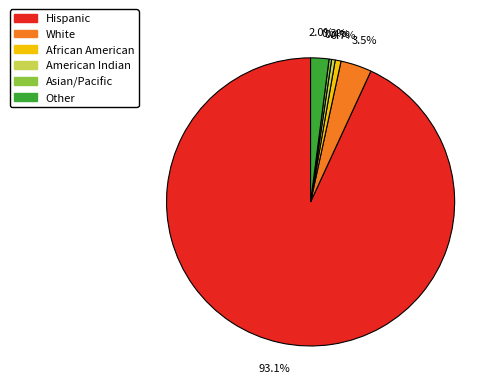

Is the sum of Other and White greater than half?

No